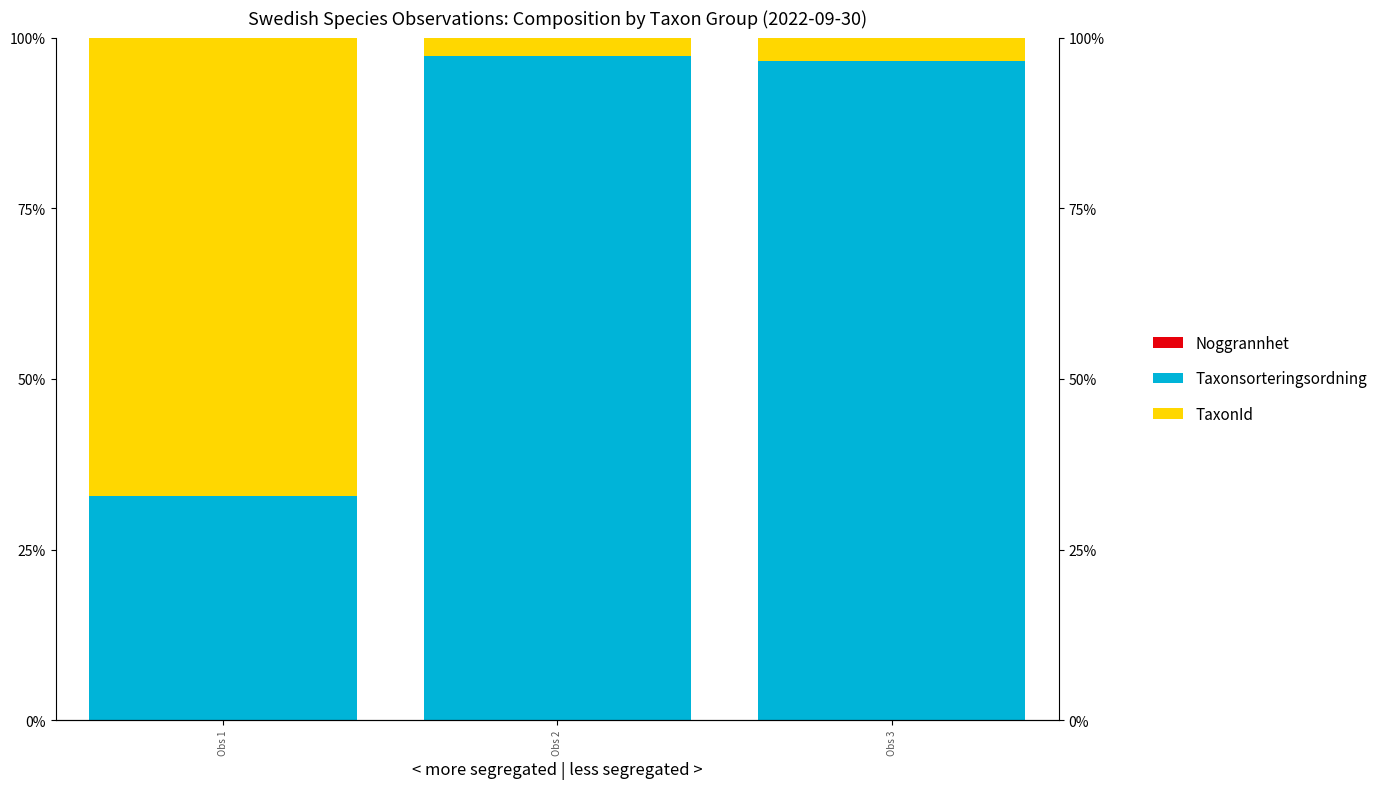

Rank the categories by TaxonId value from highest to lowest.

Obs 1, Obs 3, Obs 2